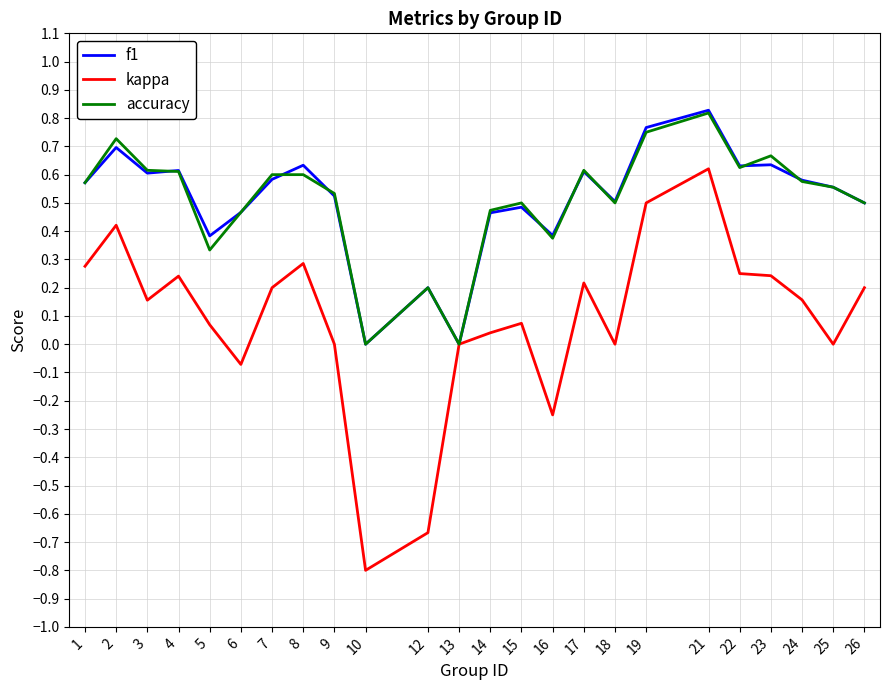

What is the difference between the maximum and minimum values in the kappa series?

1.4